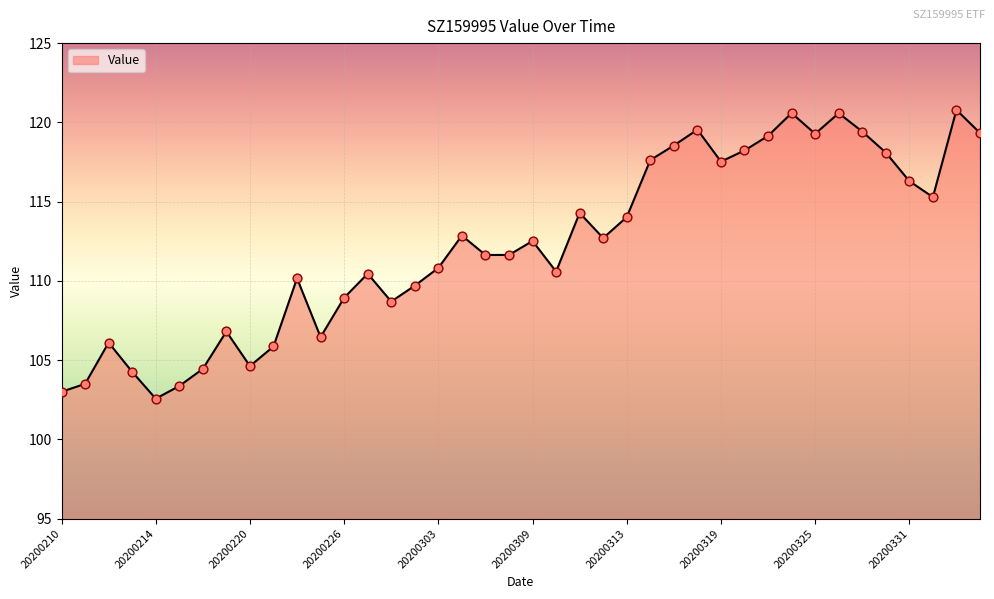

What is the greatest value displayed?

120.8